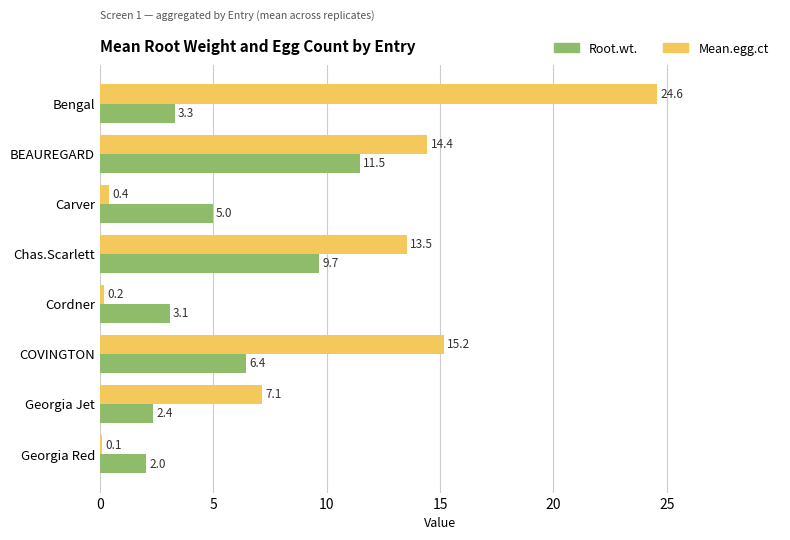

Between BEAUREGARD and COVINGTON, which series saw the biggest shift?

Root.wt.